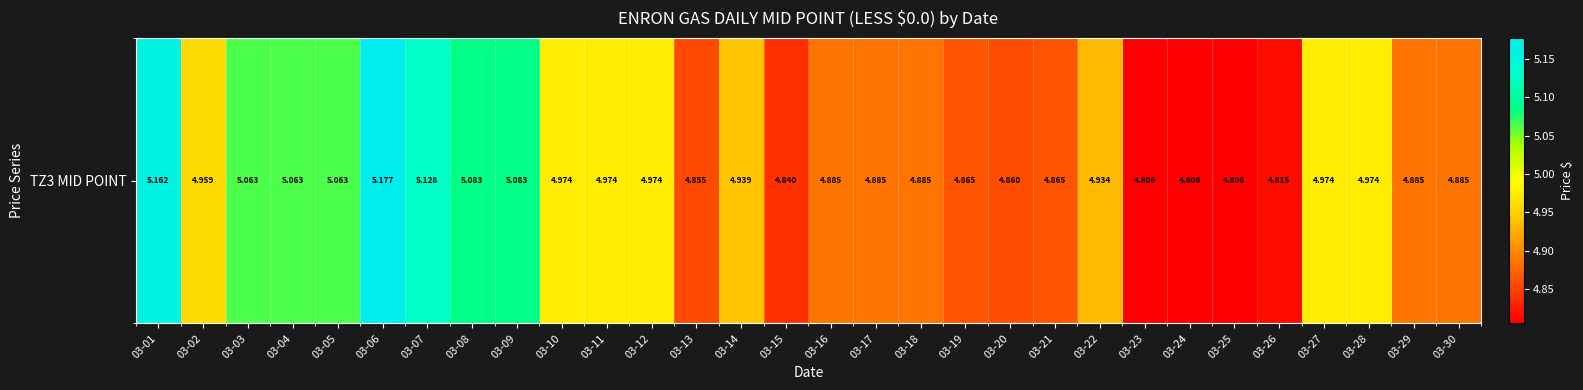

Count the number of data series in this chart.

1